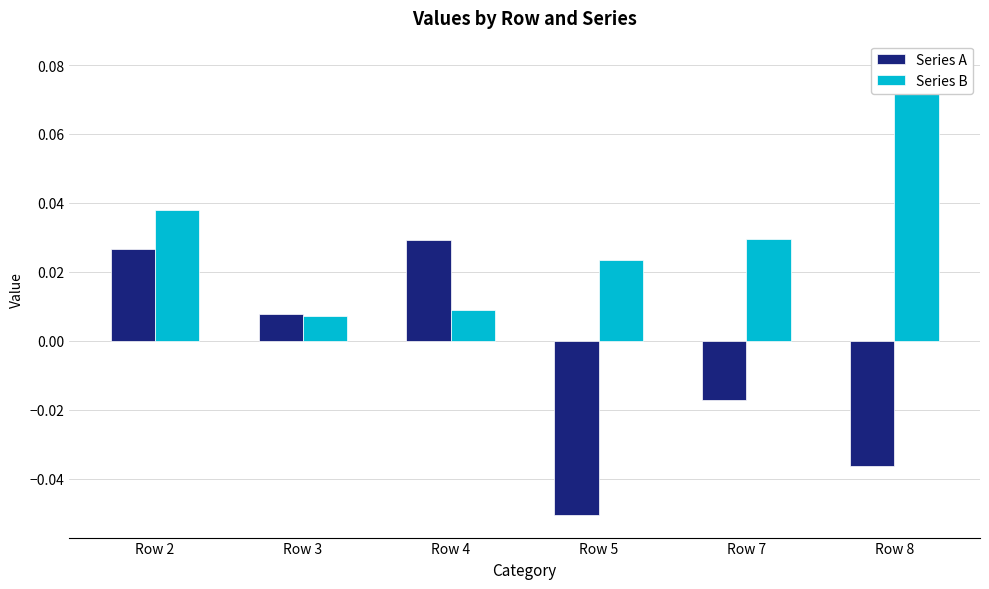

Where is Series B nearest to the value 0?

Row 3